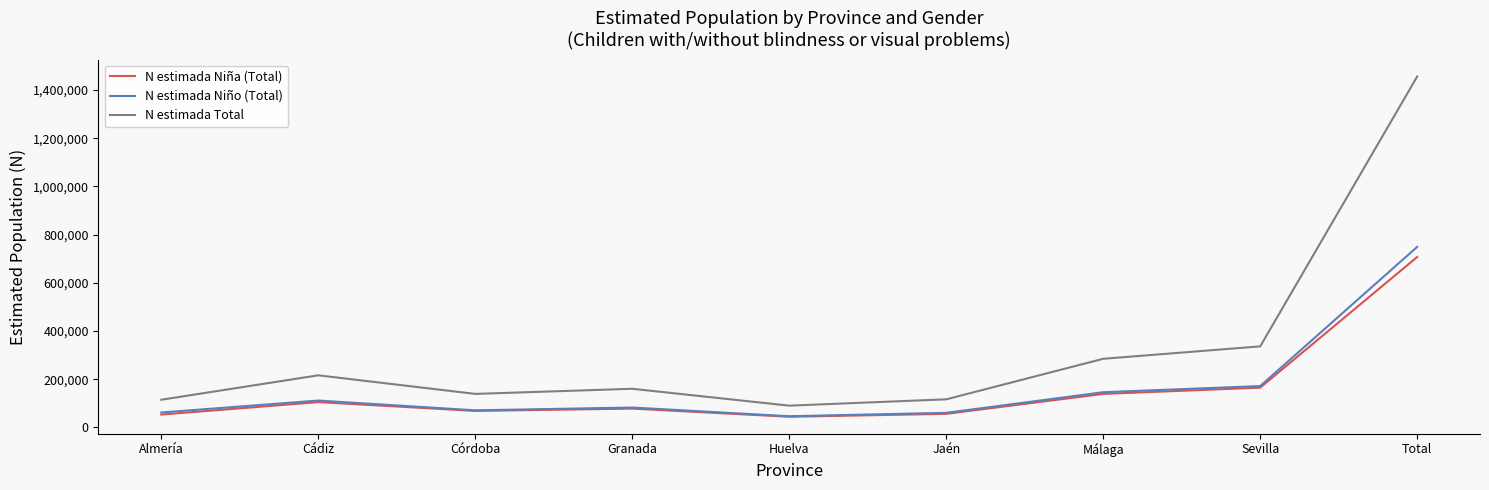

At which label does N estimada Niño (Total) first exceed 82234?

Cádiz